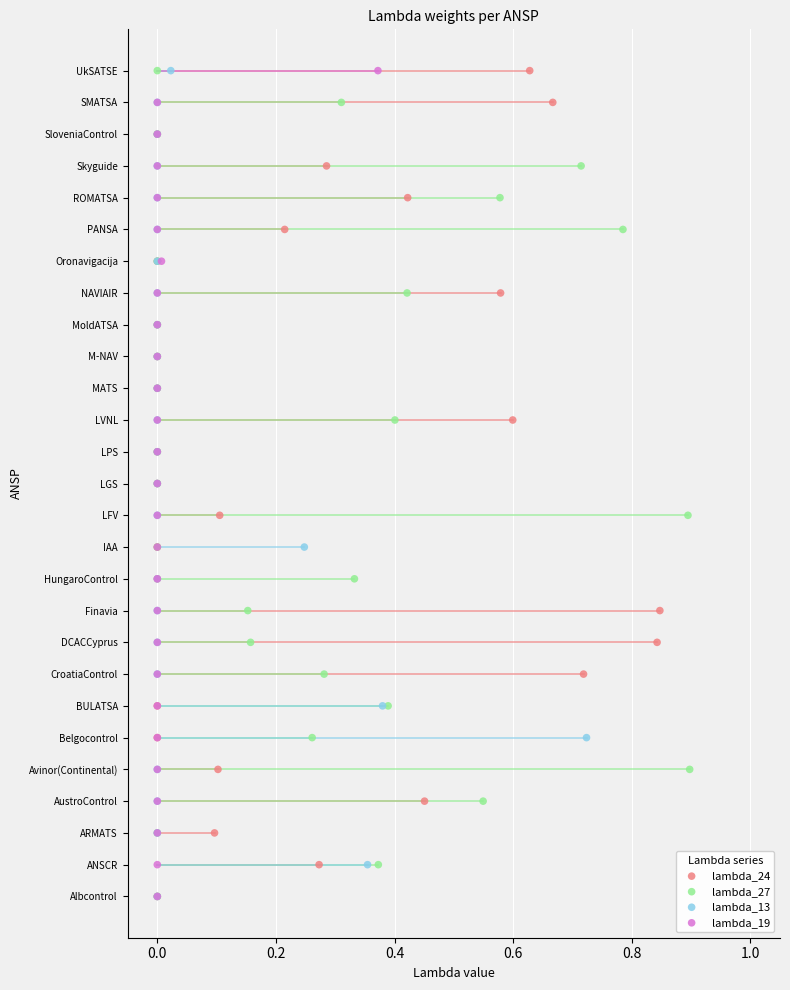

What are all the series names shown in the legend?

lambda_24, lambda_27, lambda_13, lambda_19